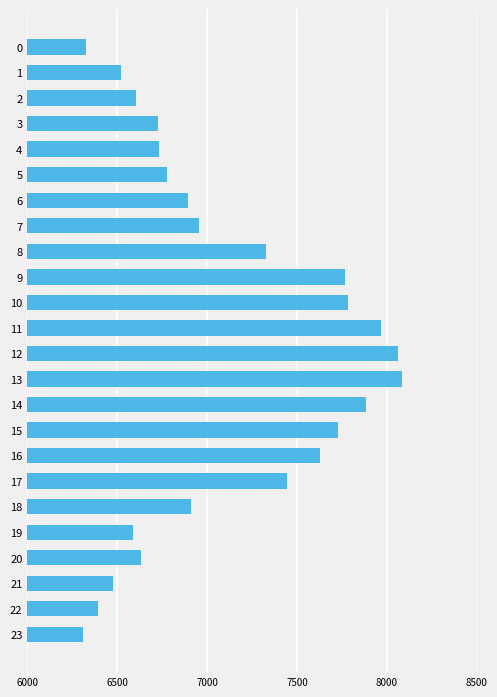

The value at 8 is 7326. True or false?

True